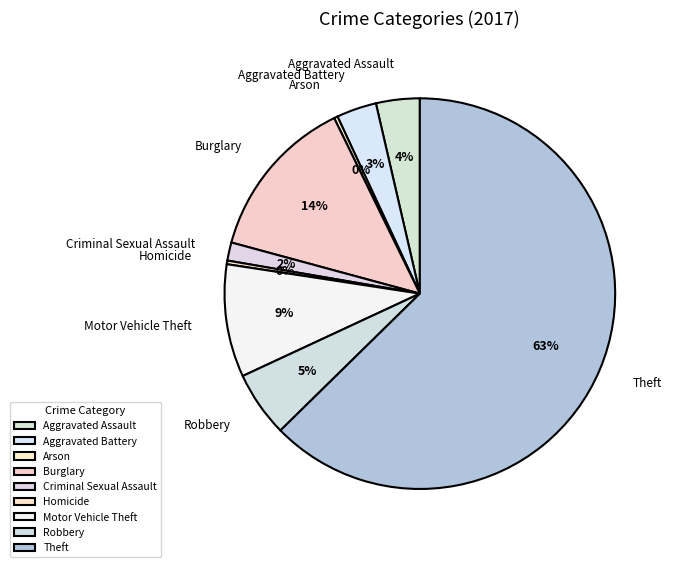

Count the number of slices in the pie.

9